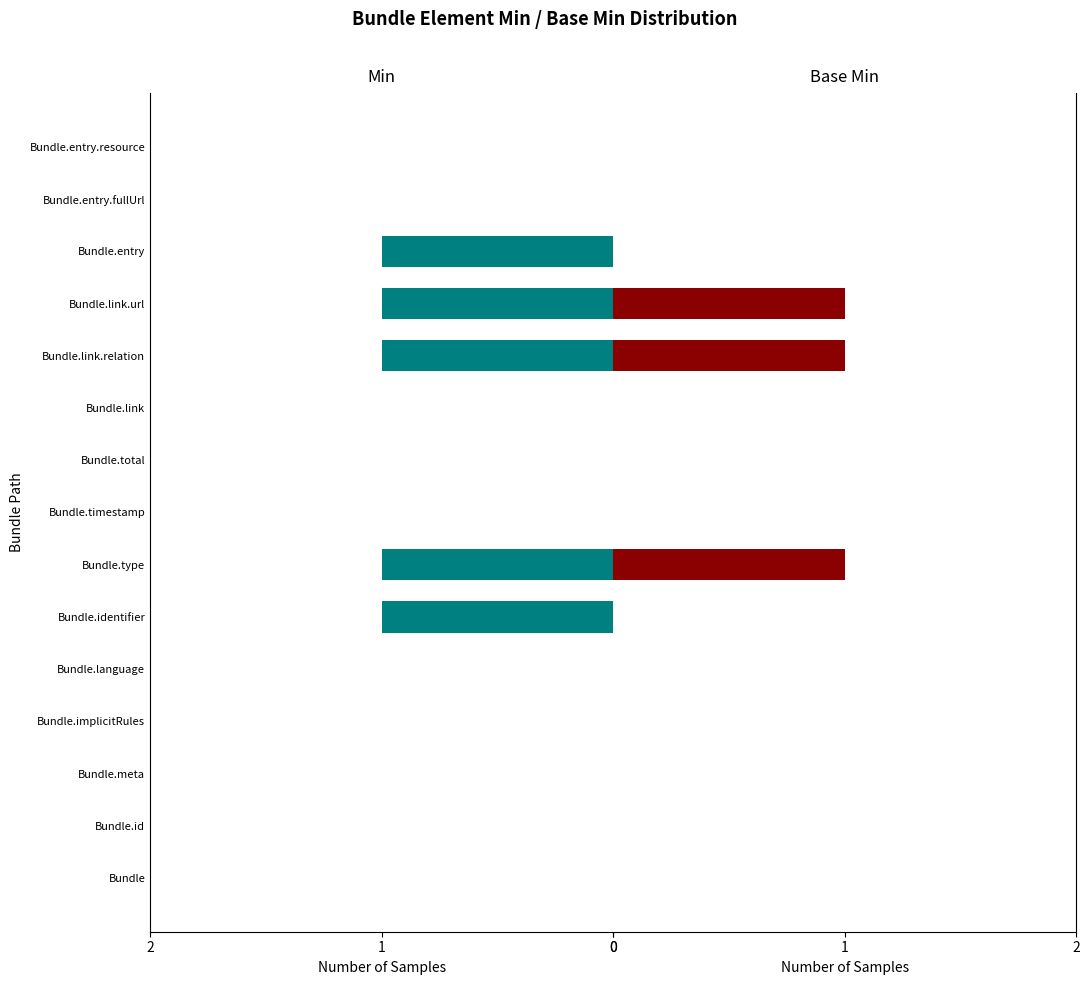

The Base Min series shows 0 at Bundle.identifier. True or false?

False